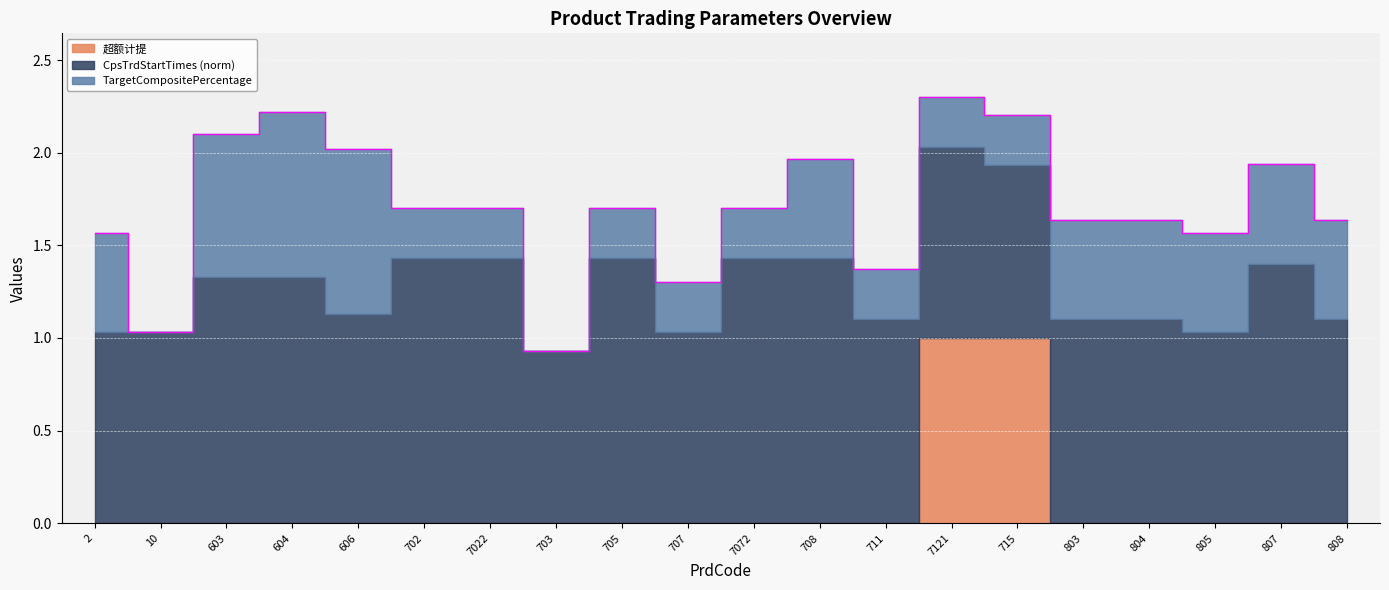

Which series has the largest range (max minus min)?

超额计提